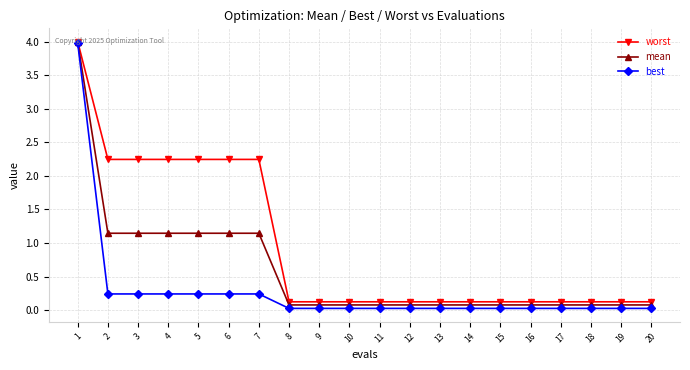

At which category does the chart reach its peak across all series?

1